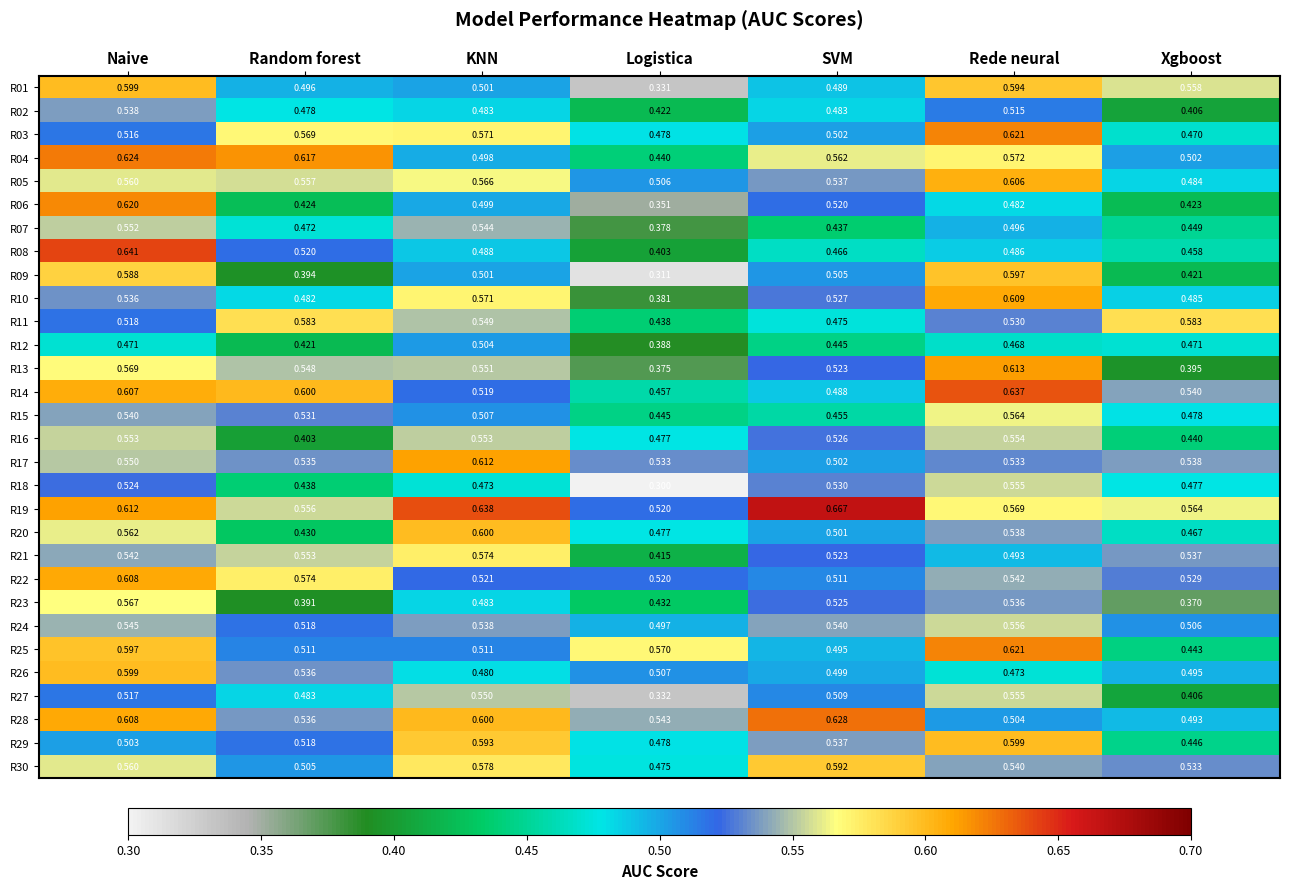

Between Logistica and Rede neural, which series saw the biggest shift?

R09